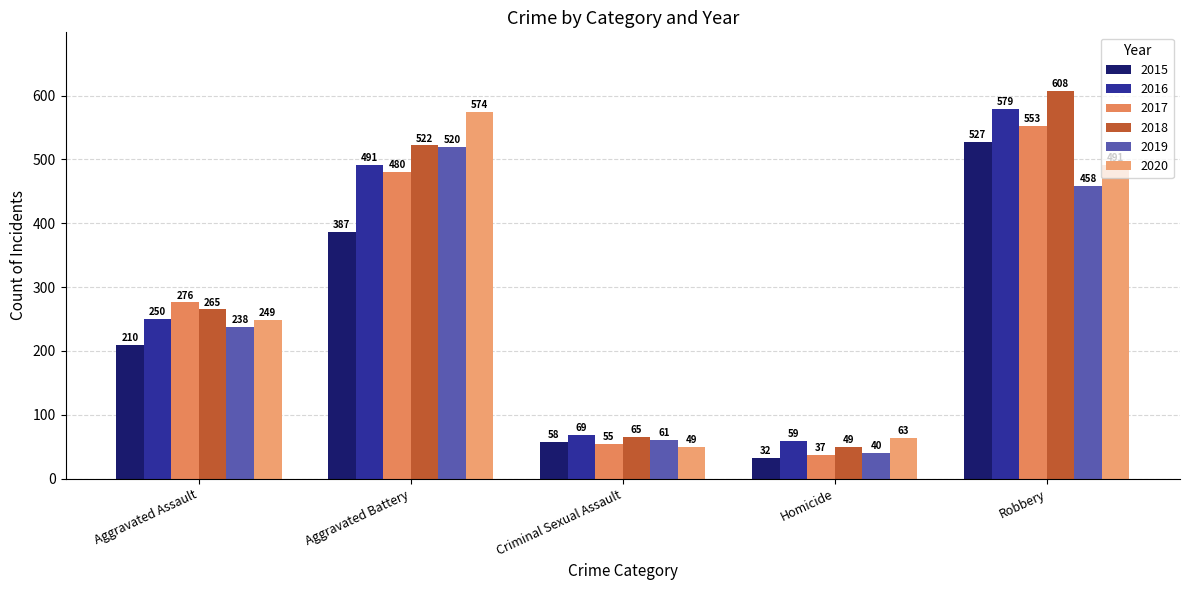

The value of 2015 at Criminal Sexual Assault is 93. True or false?

False